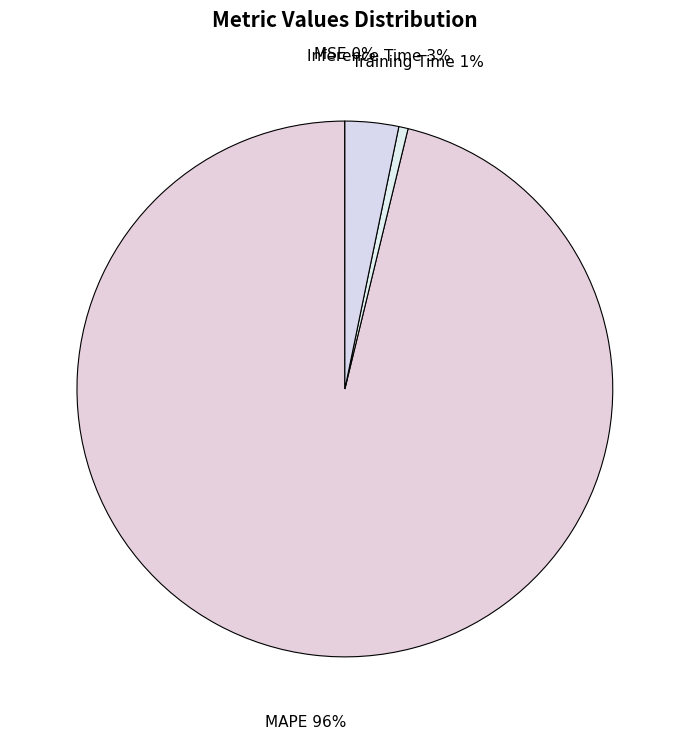

To the nearest percent, what is the difference between the Inference Time and MAPE slice percentages?

93%